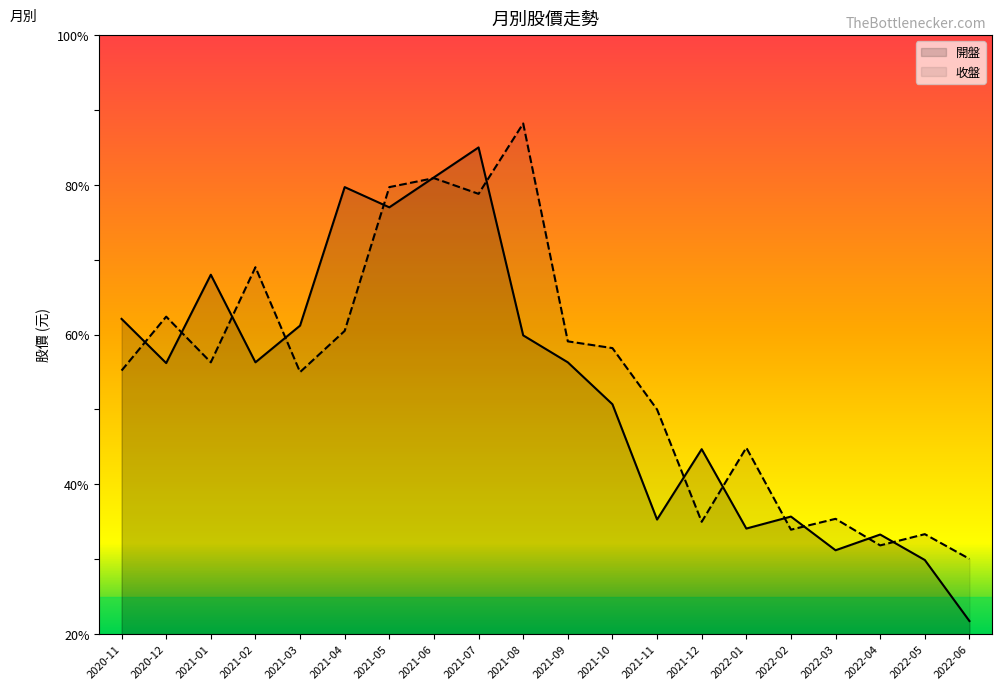

How many intersections are there between 開盤 and 收盤?

13